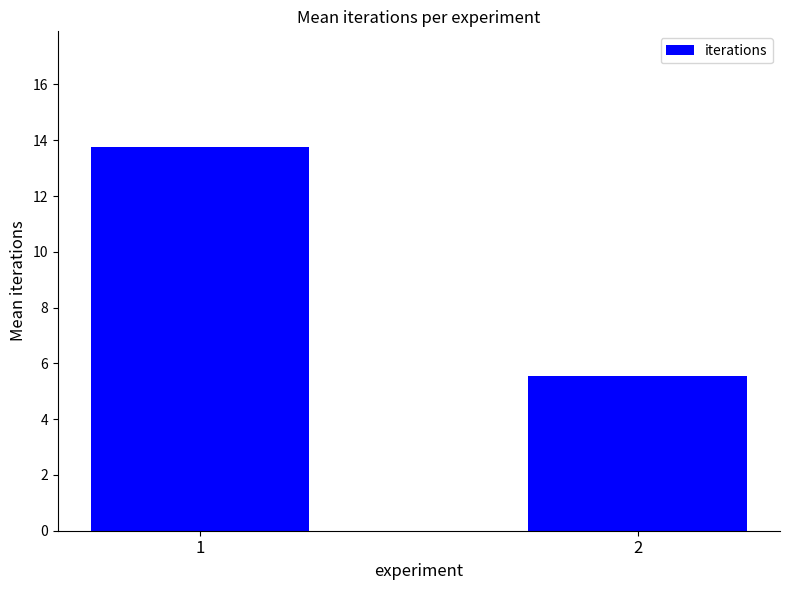

Reading left to right, extract all data points from this chart.

13.8	5.6